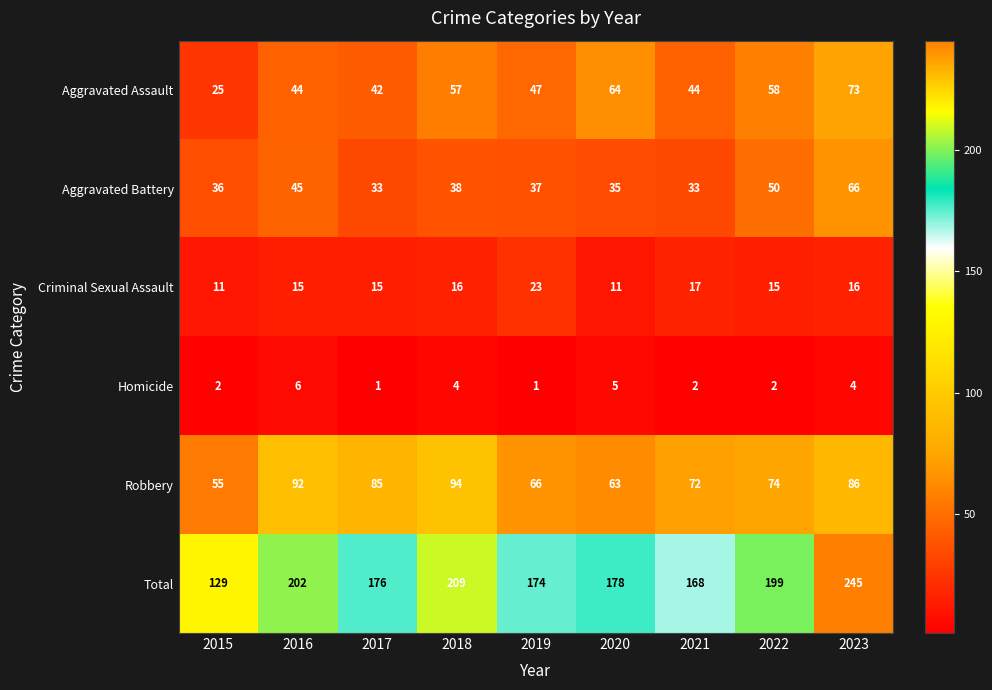

What is the greatest value displayed?

245